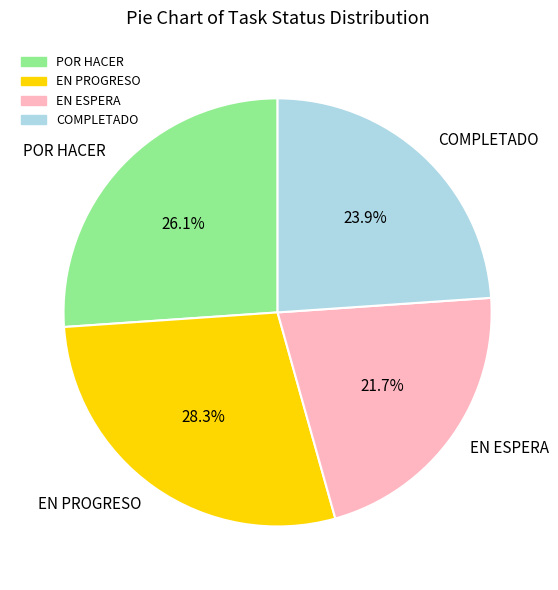

True or false: EN PROGRESO accounts for 28% of the total.

True